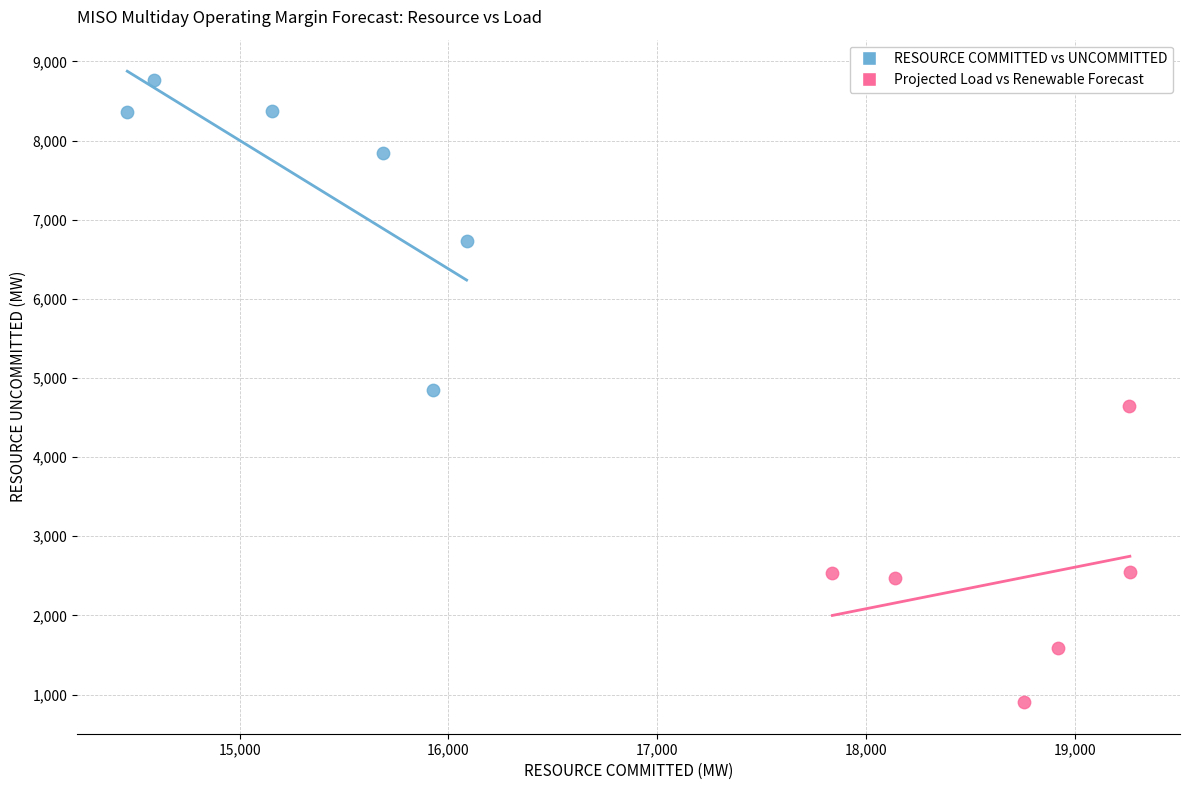

Which series contains the lowest Y value?

Projected Load vs Renewable Forecast